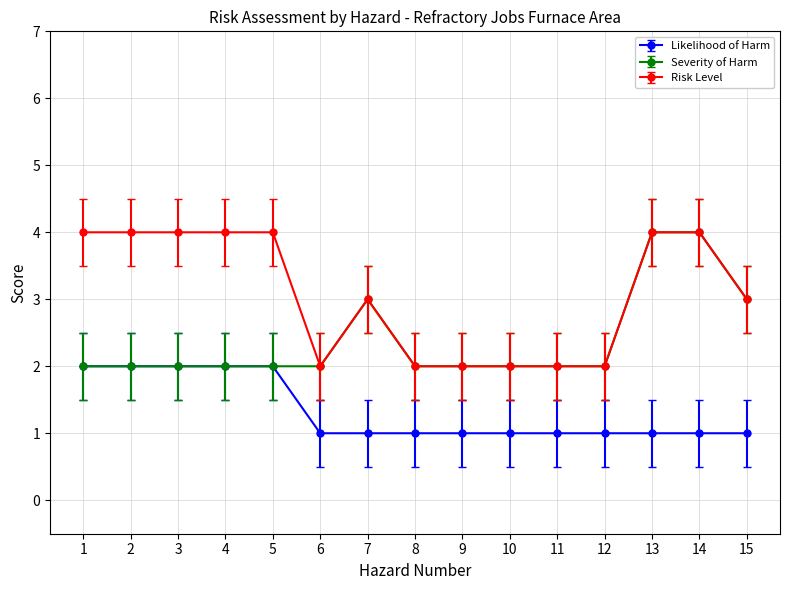

Rank the series by their average value, from lowest to highest.

Likelihood of Harm, Severity of Harm, Risk Level